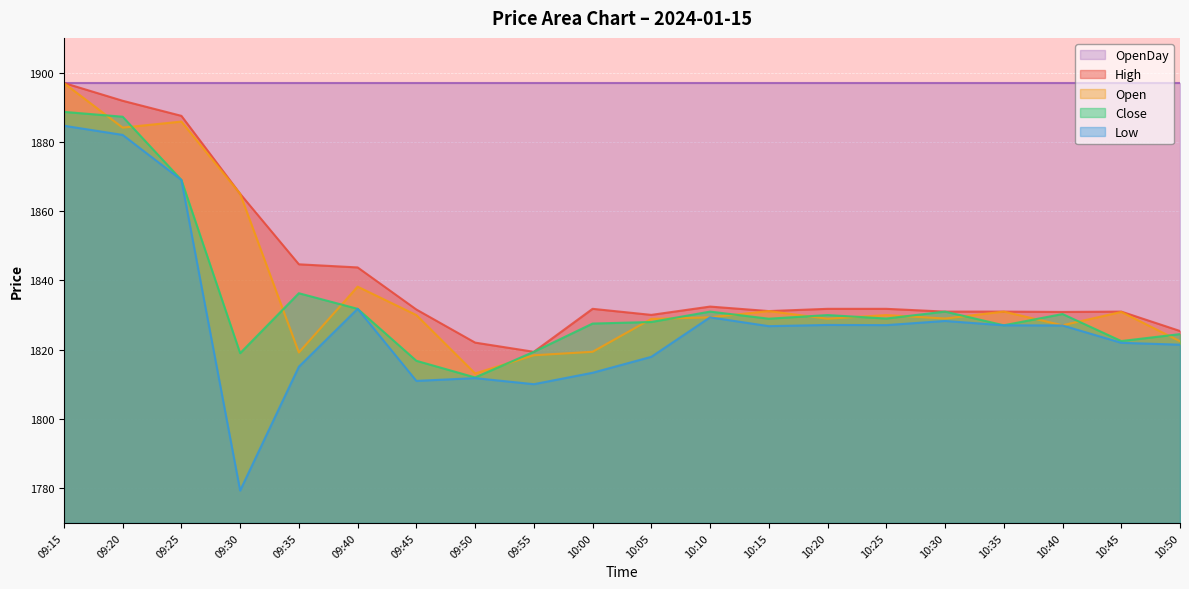

Rank the categories by High value from lowest to highest.

09:55, 09:50, 10:50, 10:05, 10:40, 10:30, 10:35, 10:45, 10:15, 09:45, 10:00, 10:20, 10:25, 10:10, 09:40, 09:35, 09:30, 09:25, 09:20, 09:15